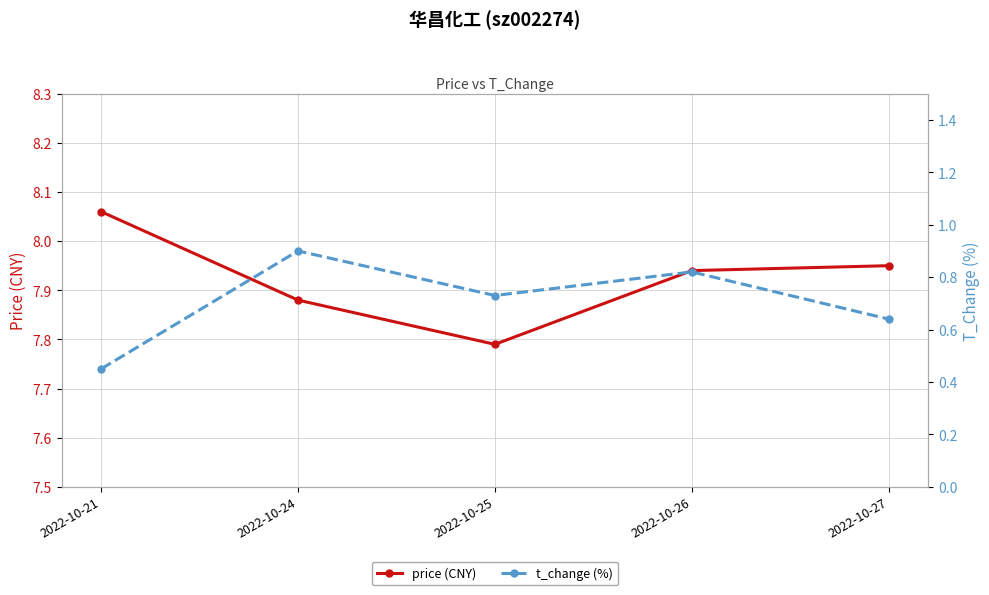

What is the highest value of the t_change (%) series?

0.9